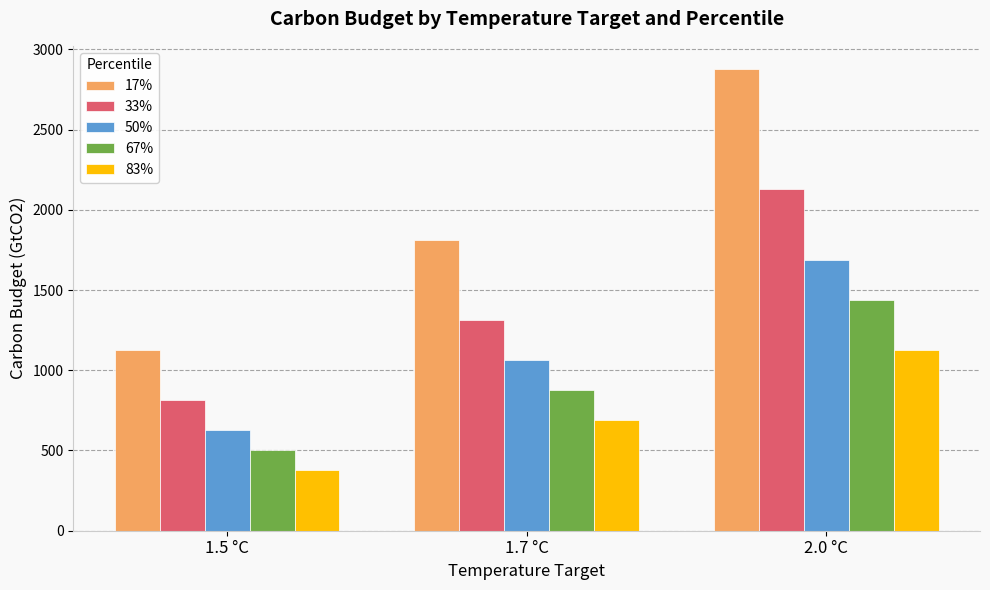

Which series has the widest spread of values?

17%